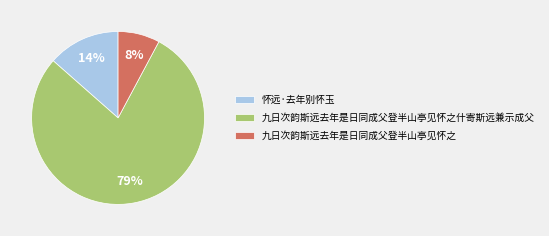

To the nearest percent, what percentage of the pie is 九日次韵斯远去年是日同成父登半山亭见怀之?

8%